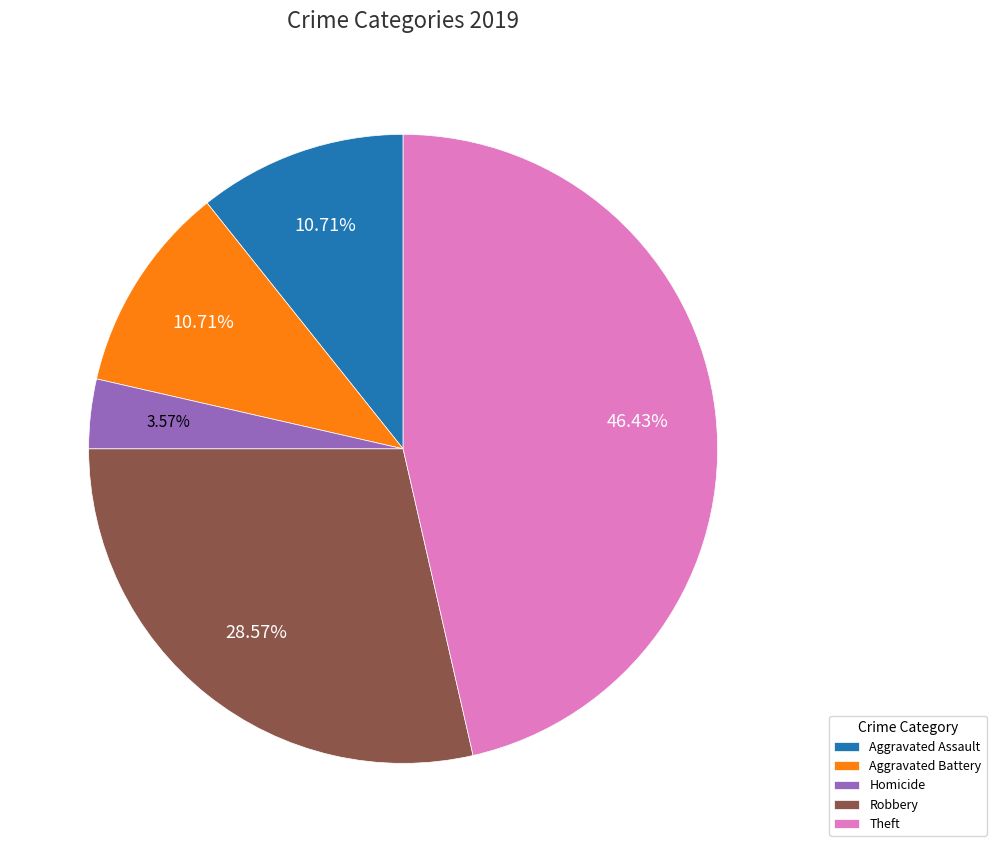

The Aggravated Assault slice represents 25% of the pie. True or false?

False